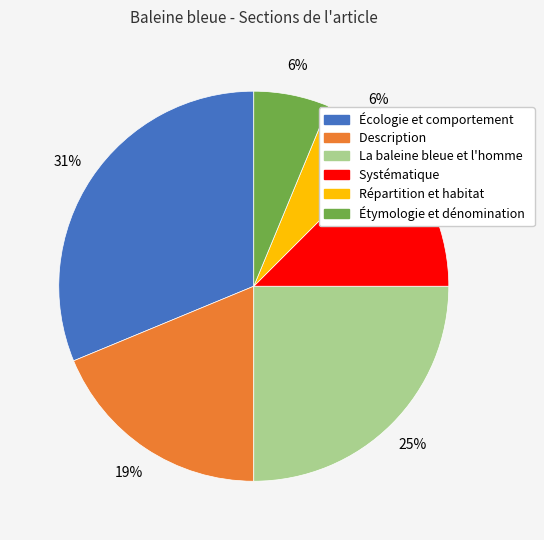

What is the largest slice in the pie chart?

Écologie et comportement